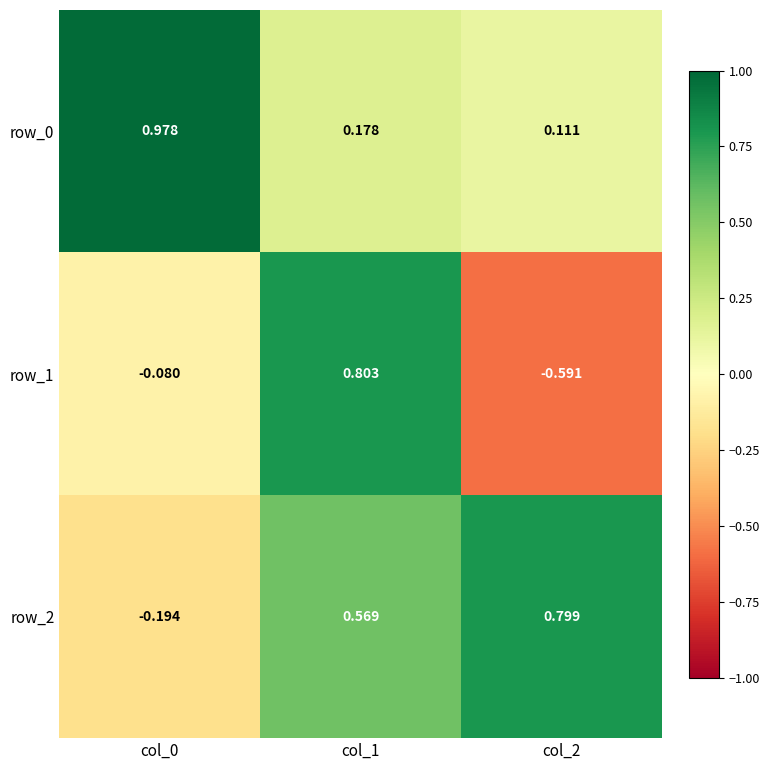

Which series has the largest range (max minus min)?

row_1